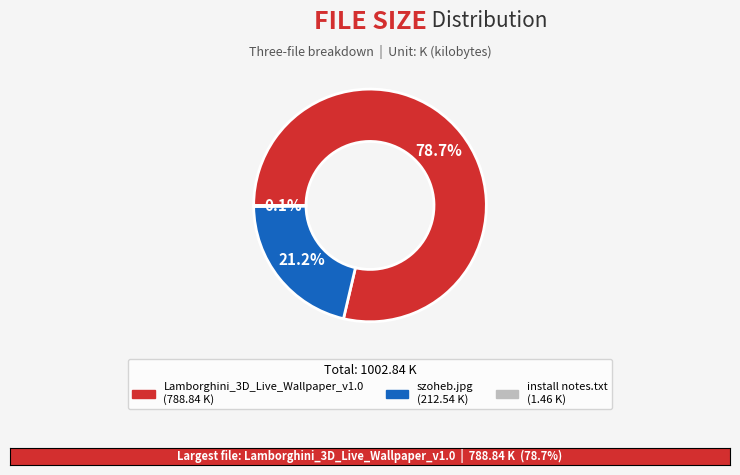

True or false: szoheb.jpg accounts for 11% of the total.

False